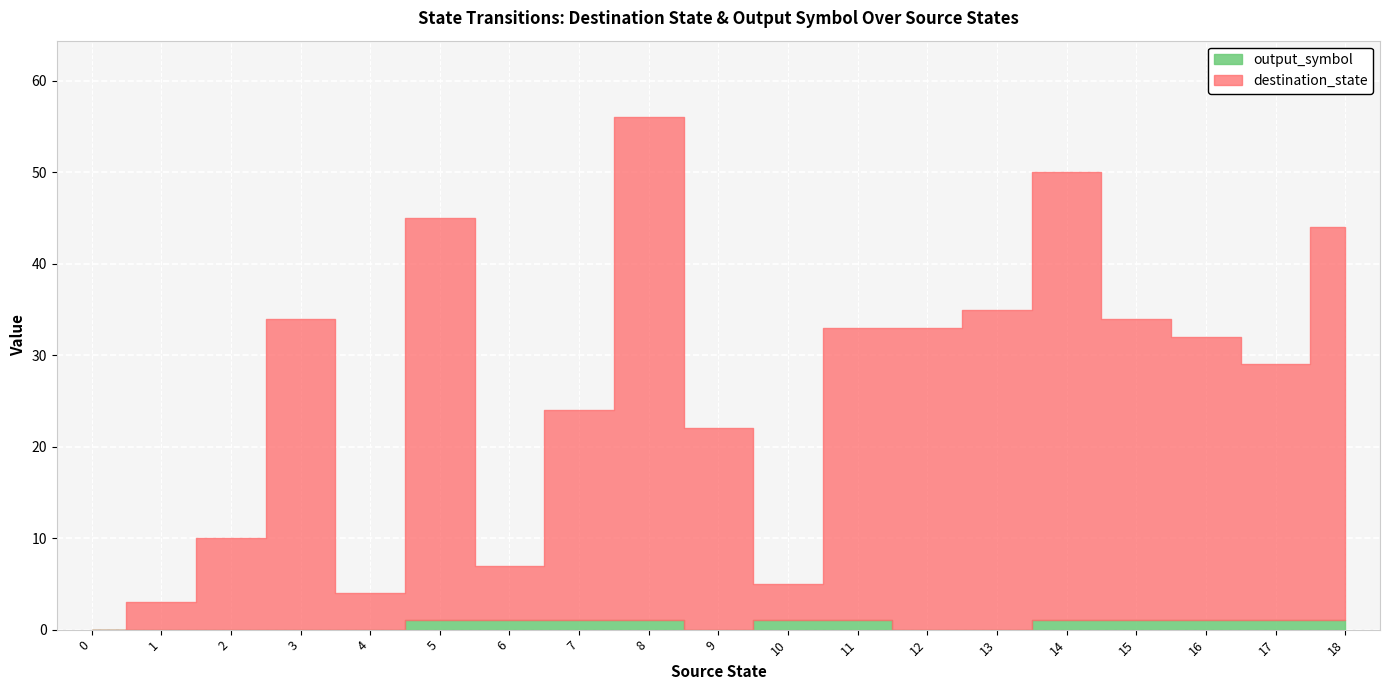

How many distinct data groups are displayed?

2